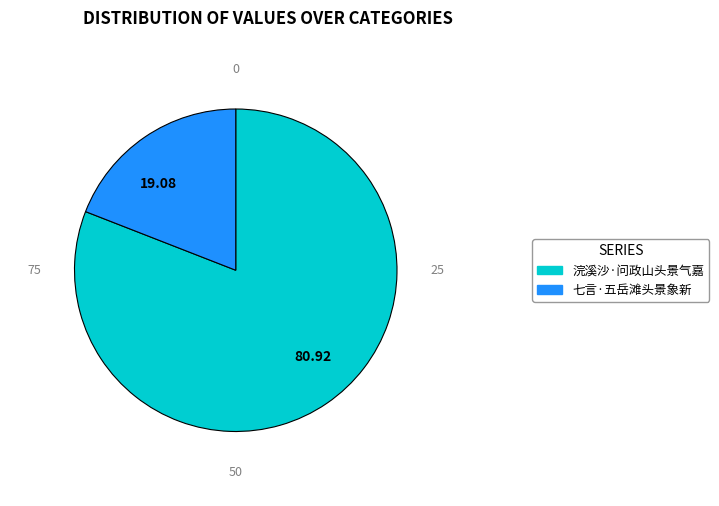

Is it true that 浣溪沙·问政山头景气嘉 is 90% of the pie?

False